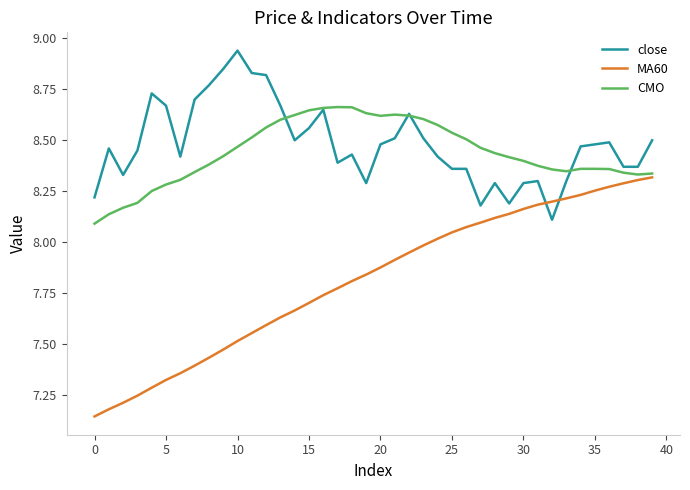

True or false: MA60 has more than 2 interior local peaks.

False